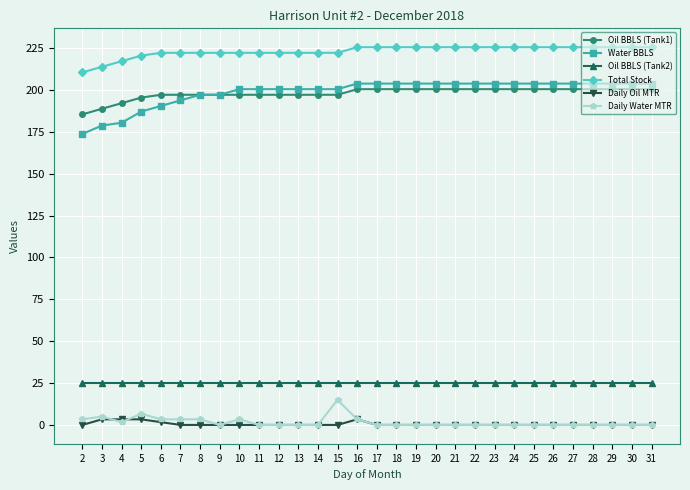

Which series has the largest range (max minus min)?

Water BBLS